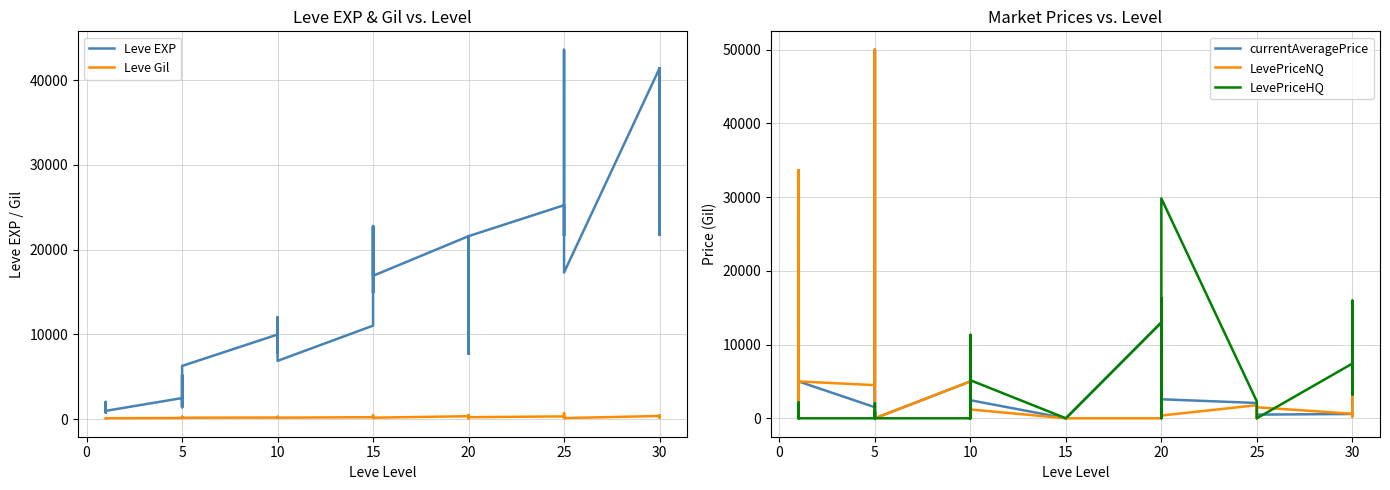

Is it true that LevePriceNQ equals 0.0 at 20?

True